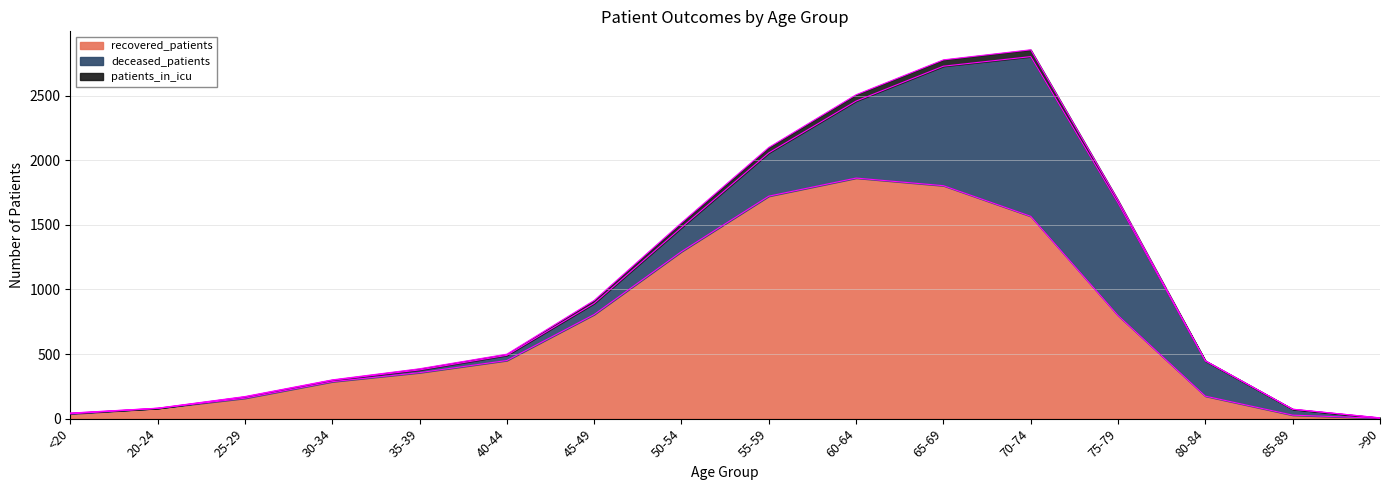

What is the total value across all series at 35-39?

386